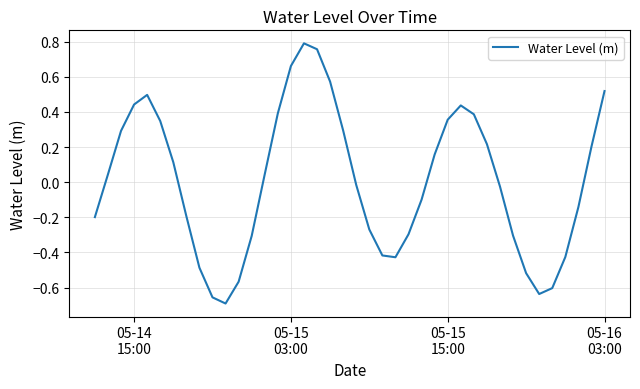

How many lines are shown in the chart?

1